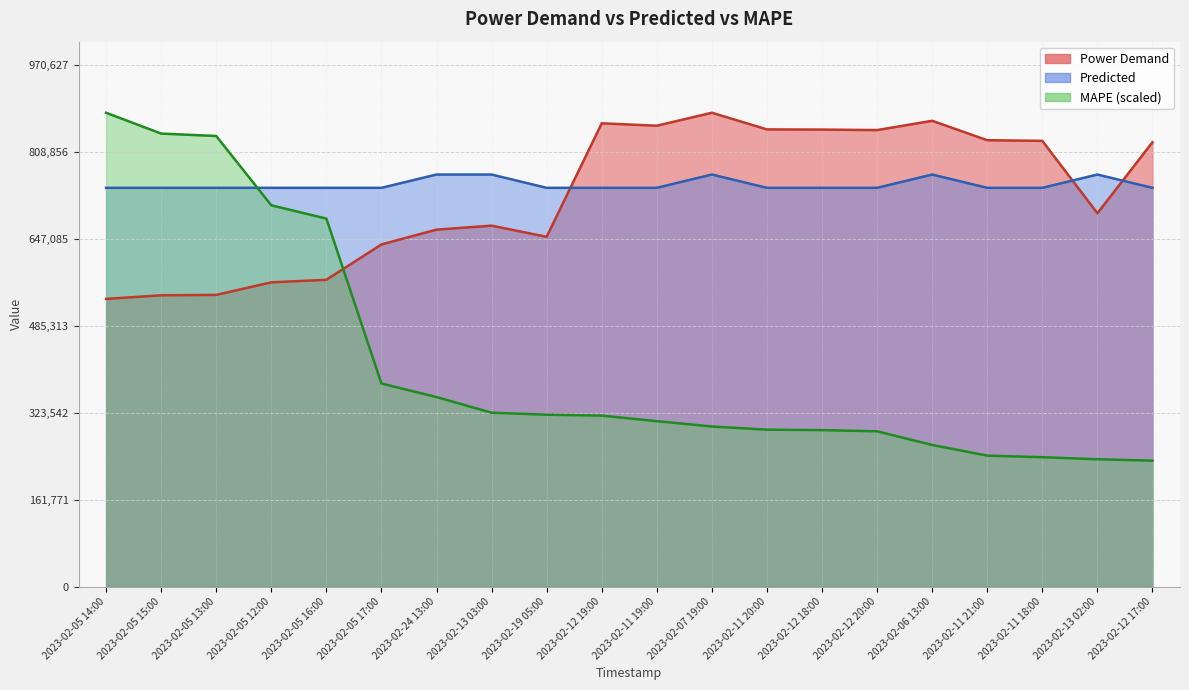

How many data points does each series have?

20